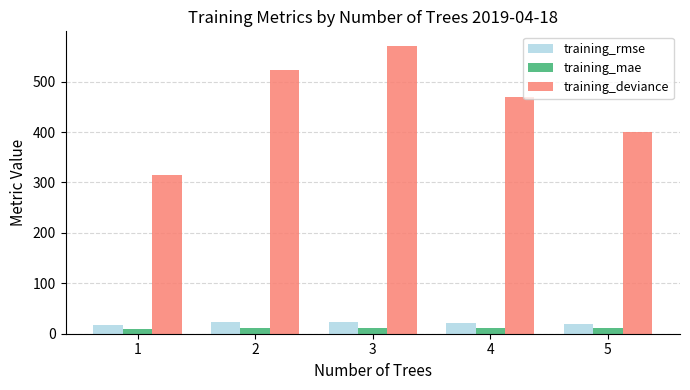

Where does the training_deviance series first go above 468?

2